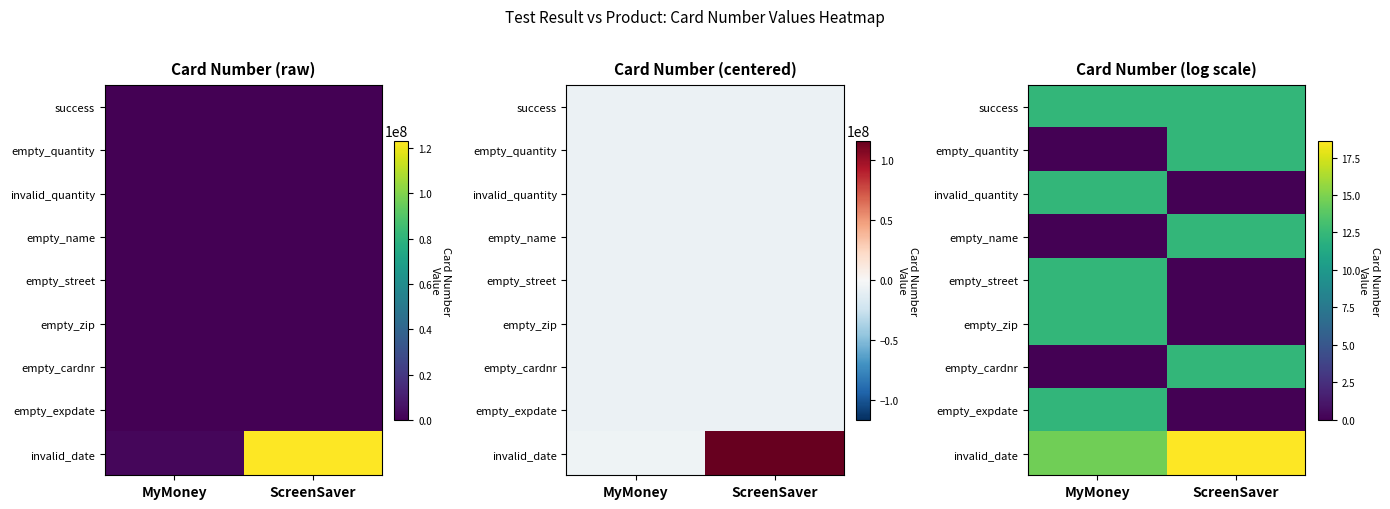

List the series in order of their peak value, highest first.

invalid_date, success, empty_quantity, invalid_quantity, empty_name, empty_street, empty_zip, empty_cardnr, empty_expdate